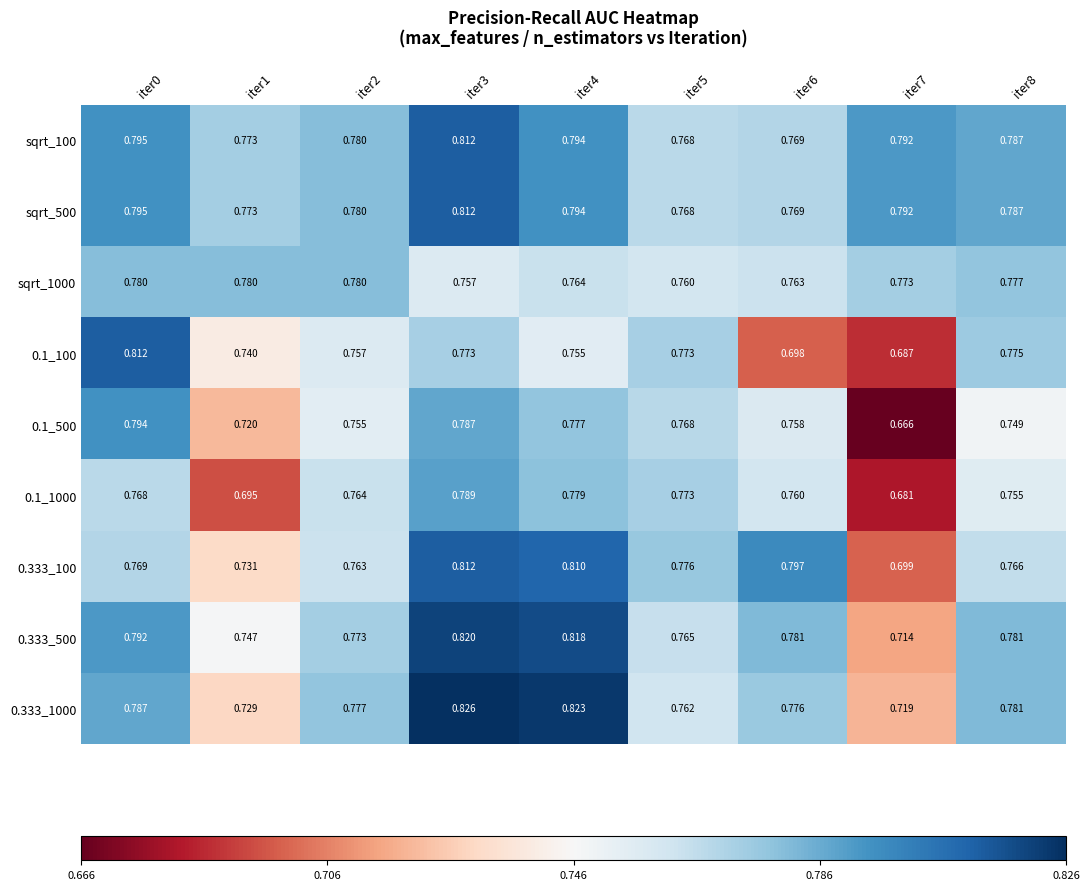

What is the difference between the highest and lowest values at iter6?

0.1